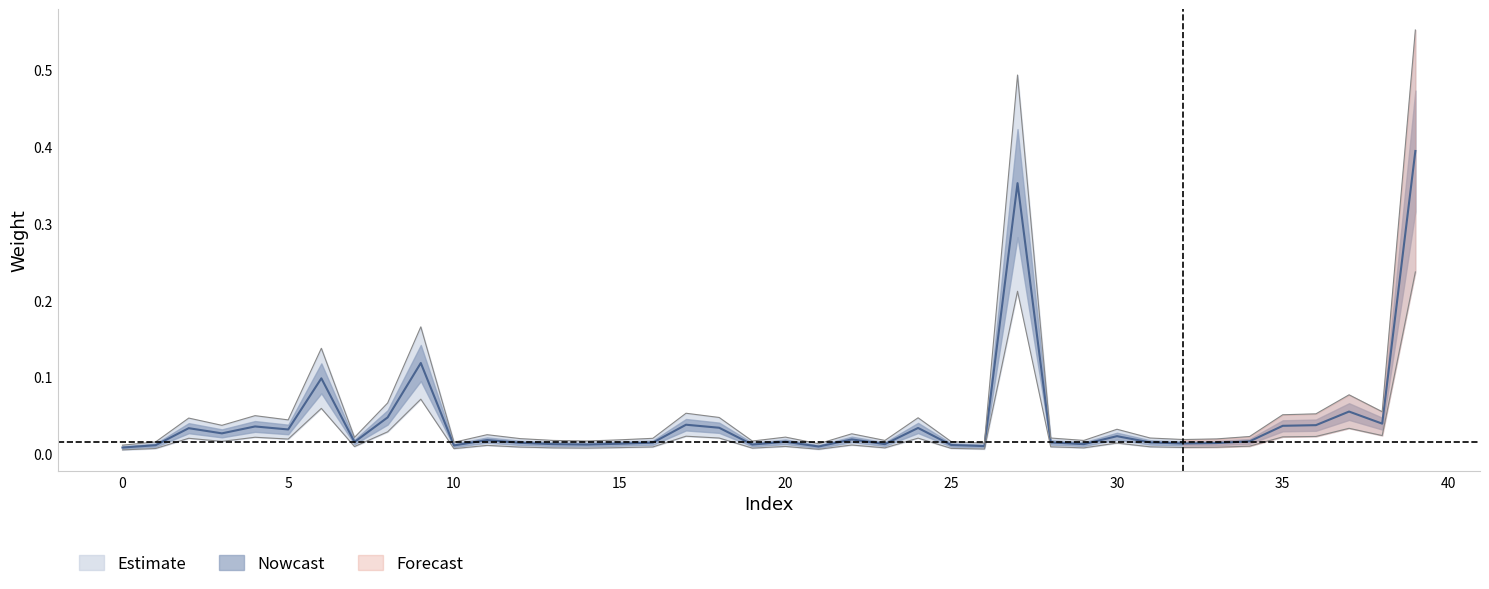

Is it true that the value at 13 is 0.0?

False